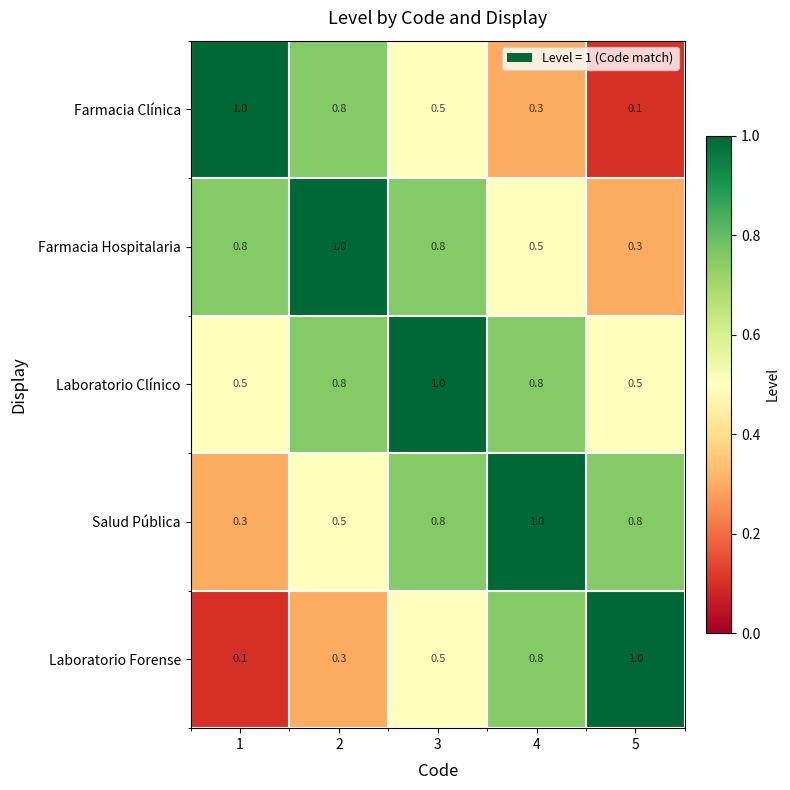

What is the difference between the second highest and minimum values in the Farmacia Clínica series?

0.7